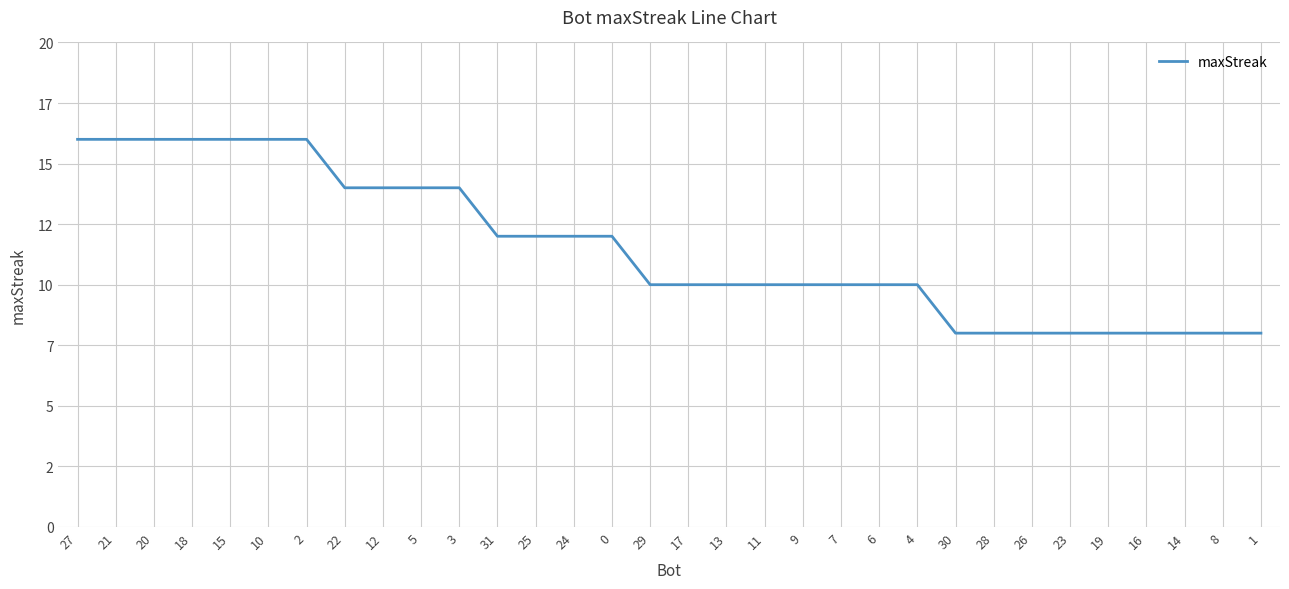

What position from the right is 1?

1